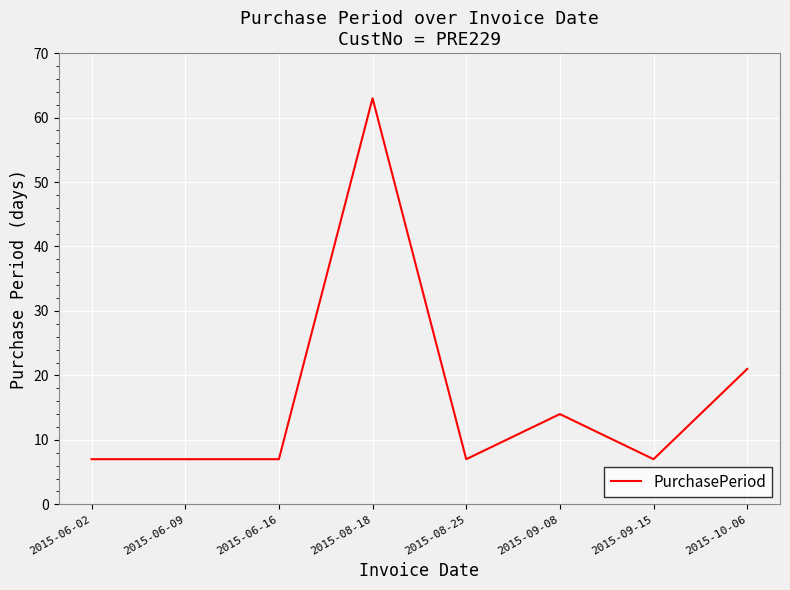

Reading right to left, what are all the values shown in this chart?

21	7	14	7	63	7	7	7